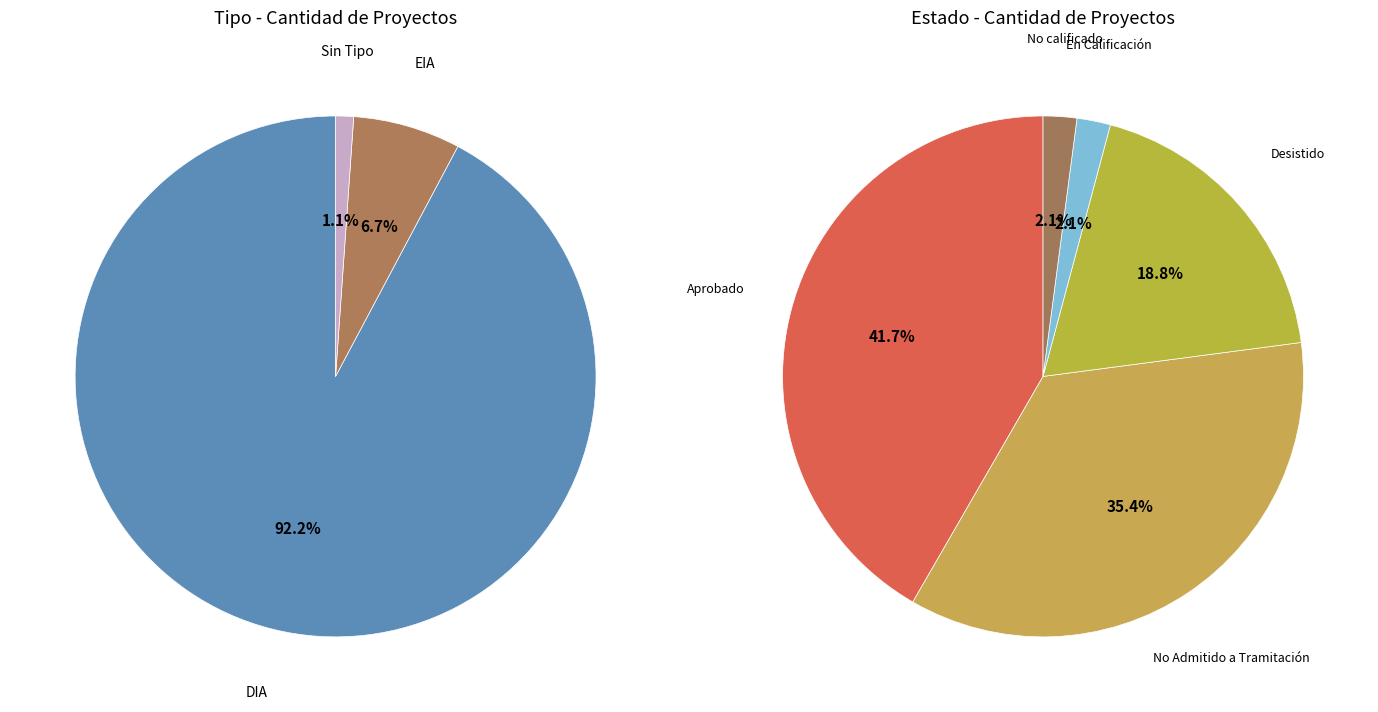

Which category has the biggest portion of the pie?

DIA